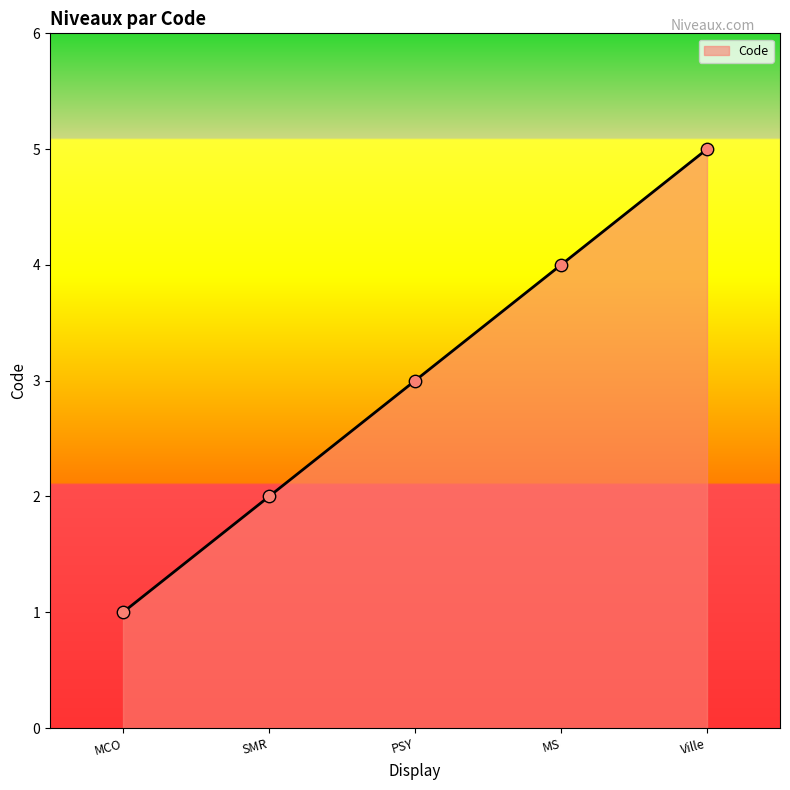

Approximately how many times larger is the value at SMR compared to MCO?

2.0